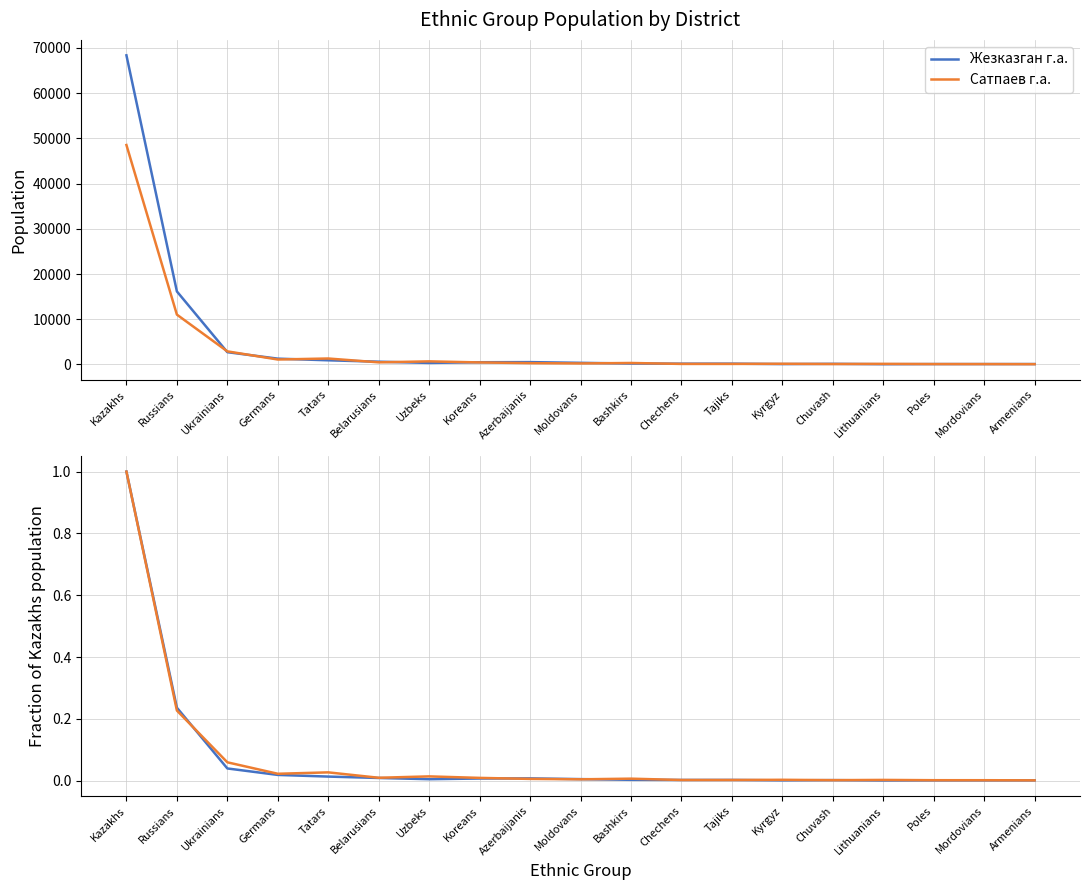

Which label corresponds to the largest value in the chart?

Kazakhs